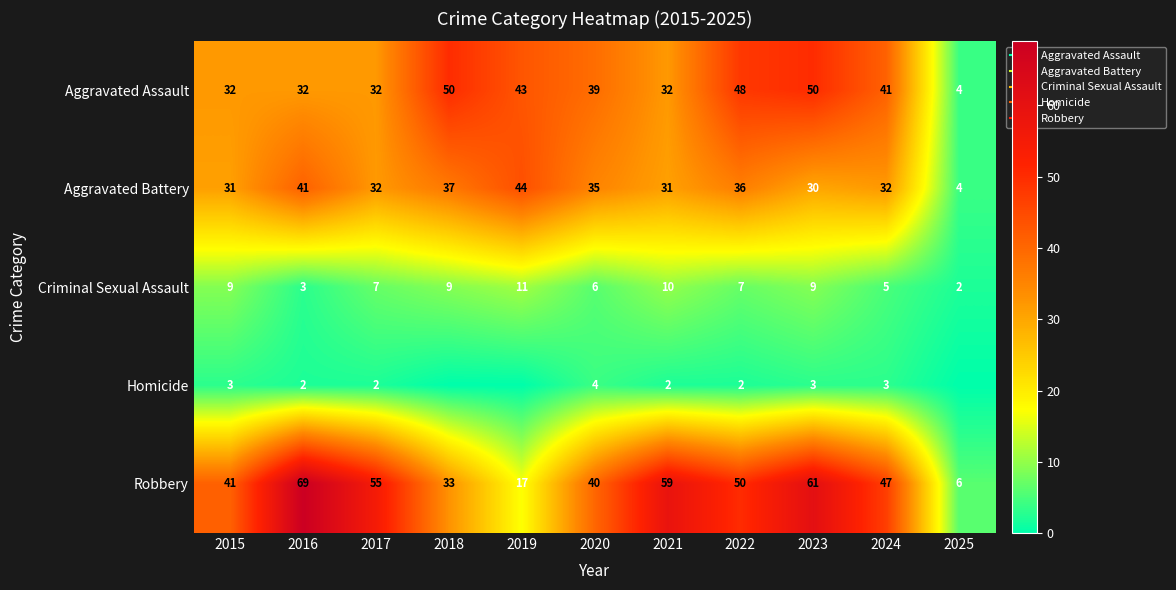

What is the difference between the second highest and second lowest values in the Robbery series?

44